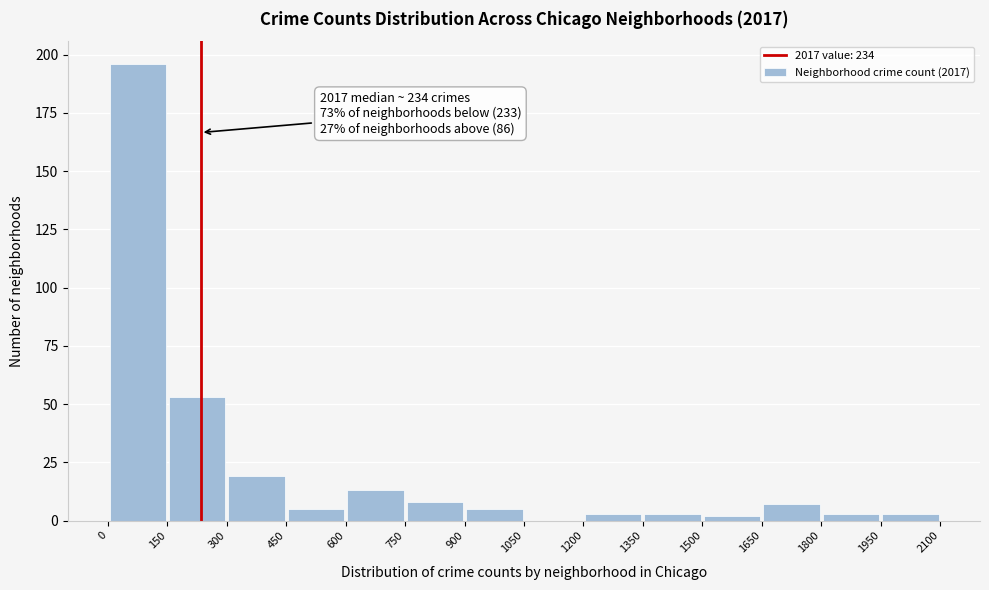

Over which range of the x-axis is the bar tallest?

0 to 150